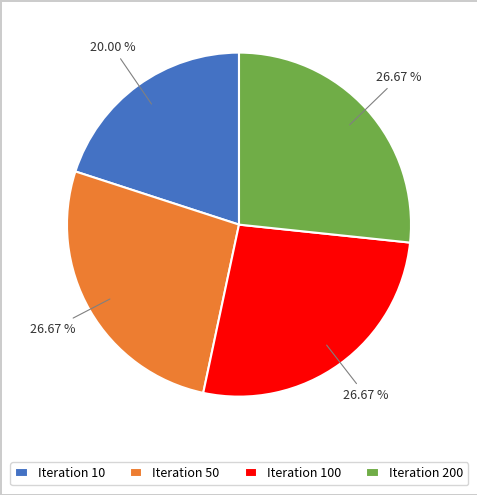

What is the ratio of the value at Iteration 200 to the value at Iteration 10?

1.3